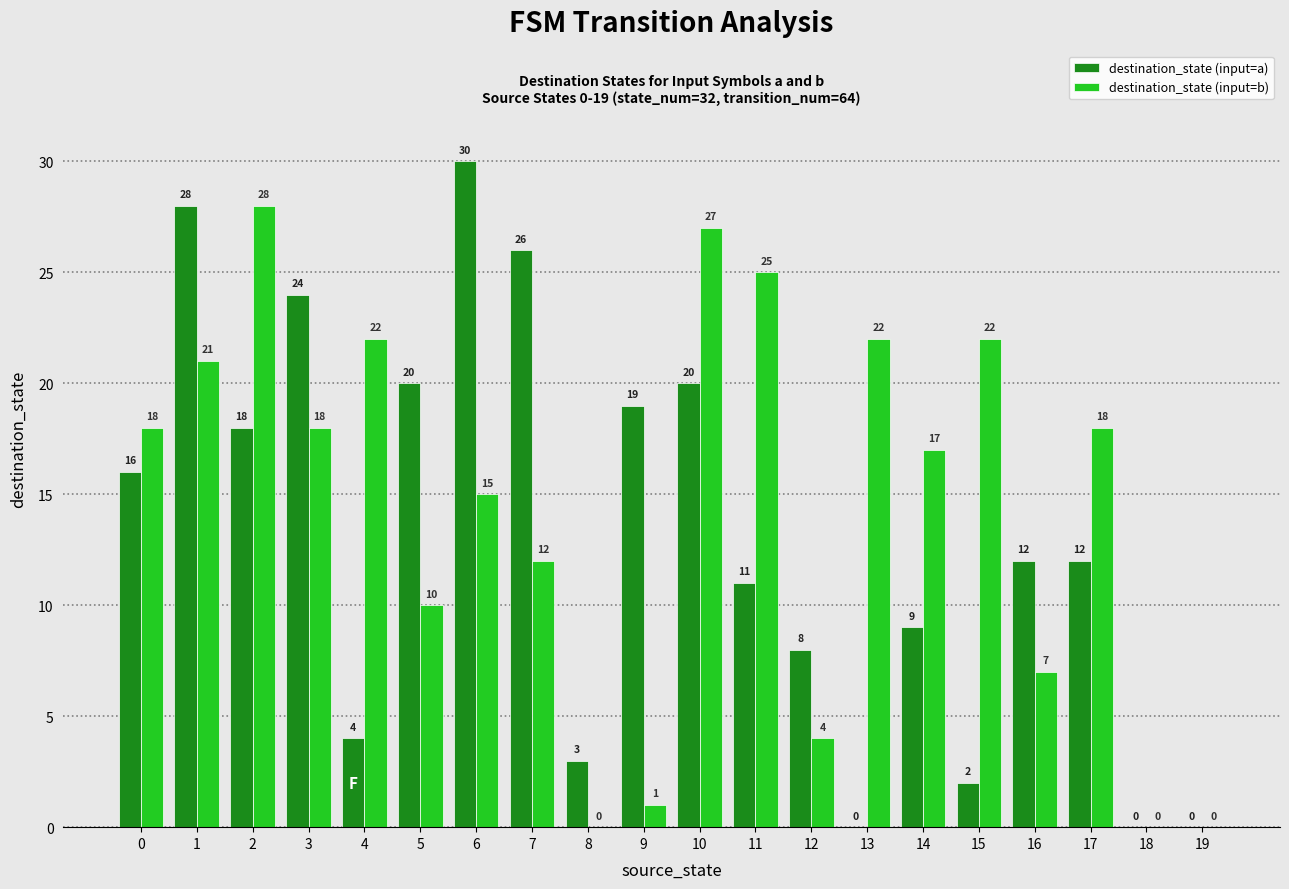

How many groups of bars are there?

20